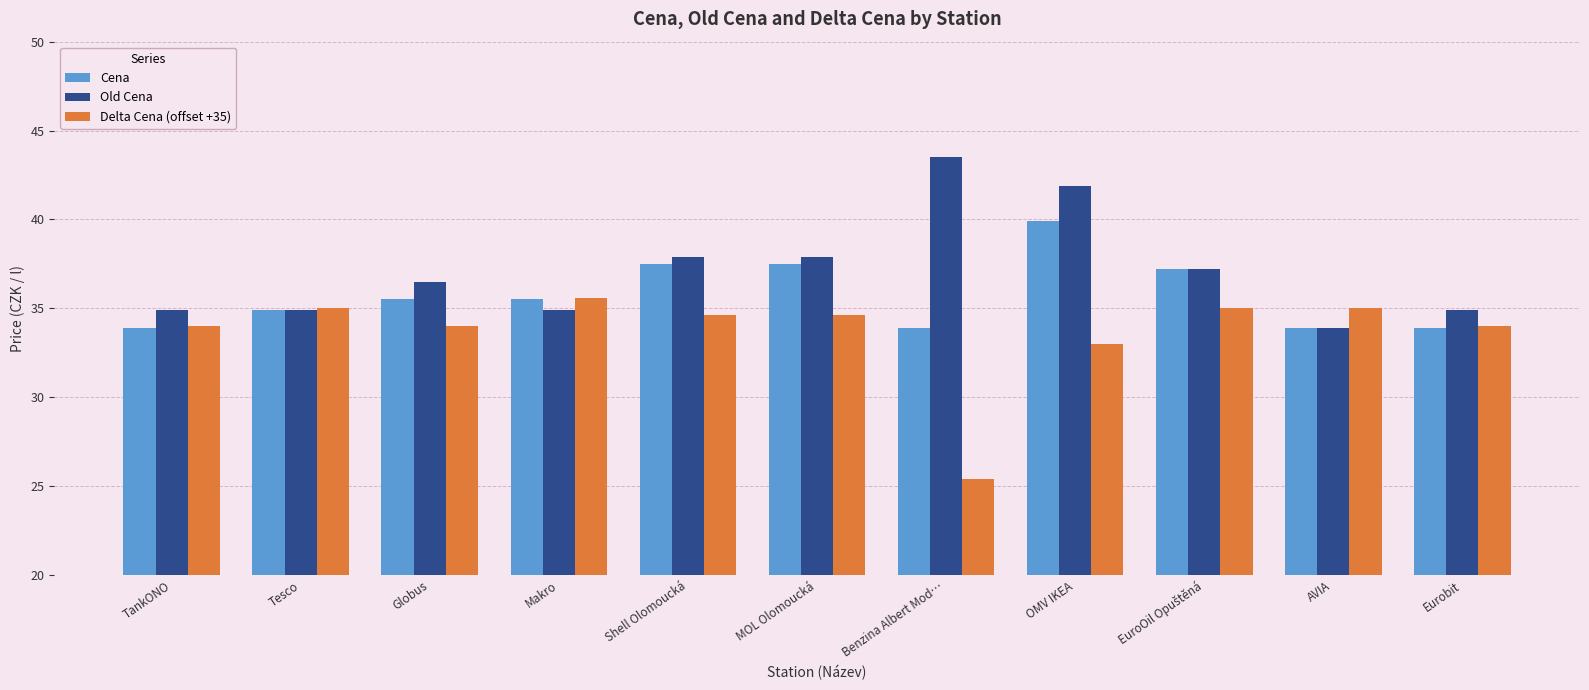

Reading right to left, list all the values displayed in this chart.

Cena: 33.9	33.9	37.2	39.9	33.9	37.5	37.5	35.5	35.5	34.9	33.9
Old Cena: 34.9	33.9	37.2	41.9	43.5	37.9	37.9	34.9	36.5	34.9	34.9
Delta Cena (offset +35): 34.0	35.0	35.0	33.0	25.4	34.6	34.6	35.6	34.0	35.0	34.0